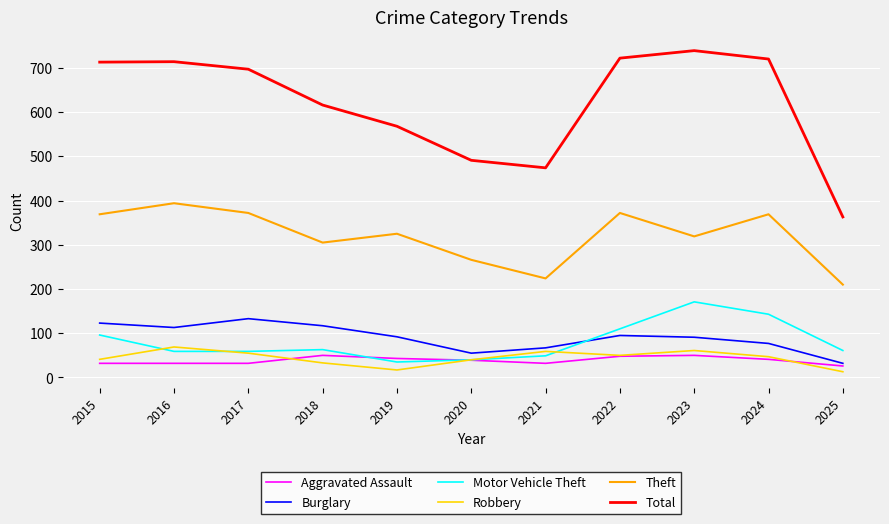

What is the total value across all series at 2016?

1381